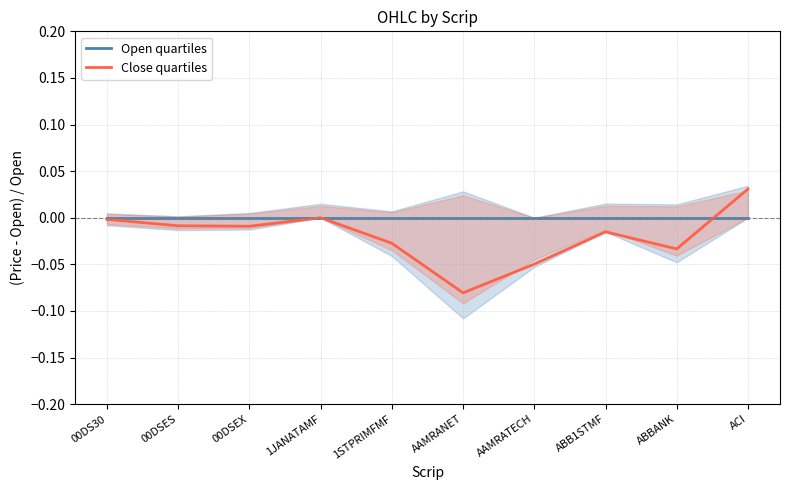

Which series has the largest range (max minus min)?

Close quartiles